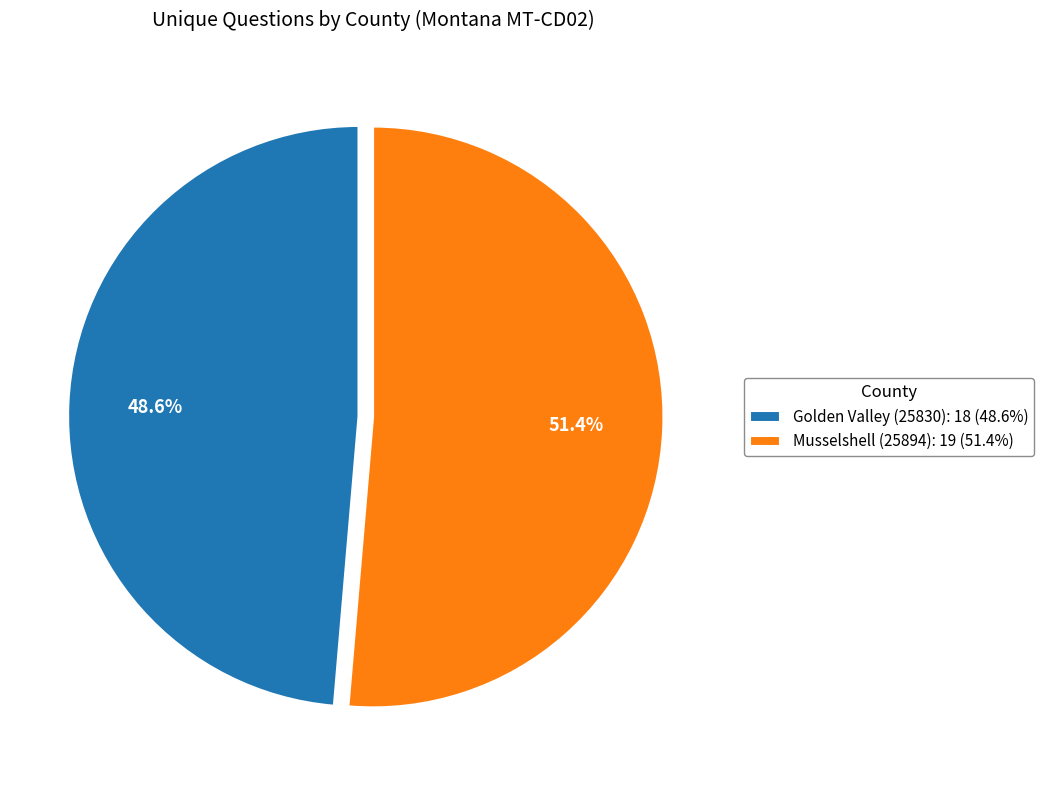

Which category accounts for the majority?

Musselshell (25894)